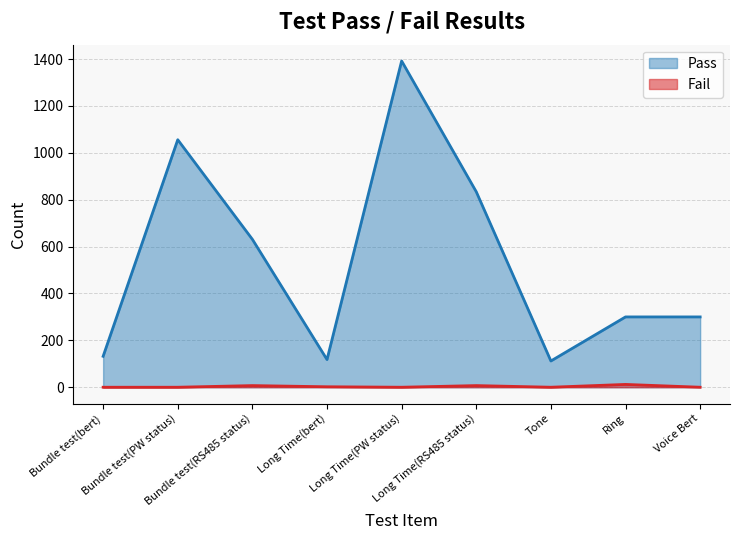

Reading left to right, transcribe all the data shown in this chart.

Pass: 132	1056	631	118	1392	834	112	300	300
Fail: 0	0	7	2	0	7	0	12	0